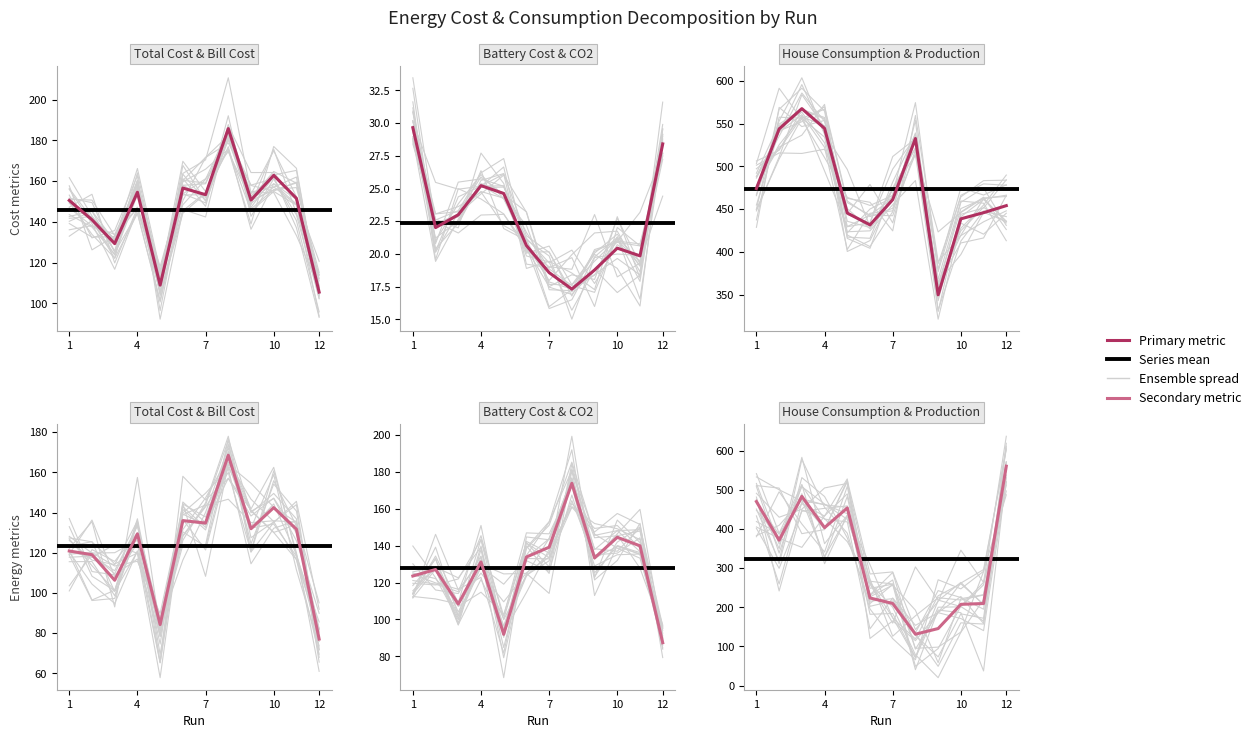

In House Consumption, how many points are lower than both neighbors (excluding endpoints)?

2